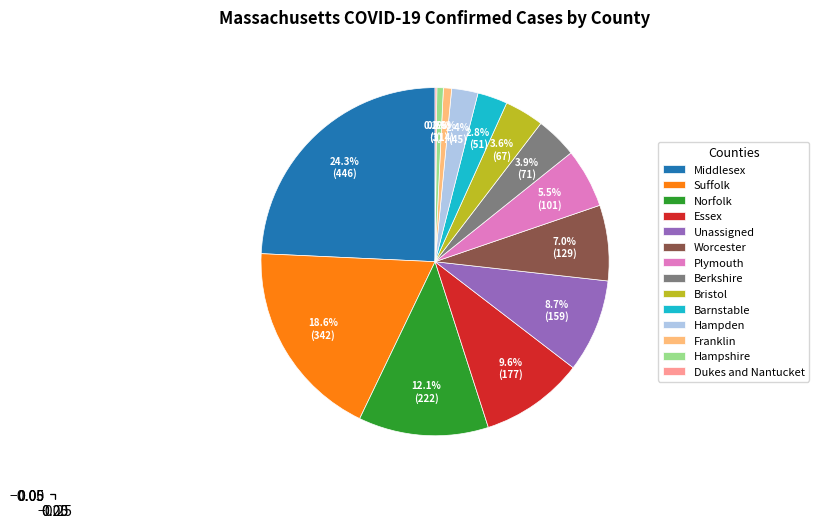

How much of the chart is everything except Franklin?

99.2%